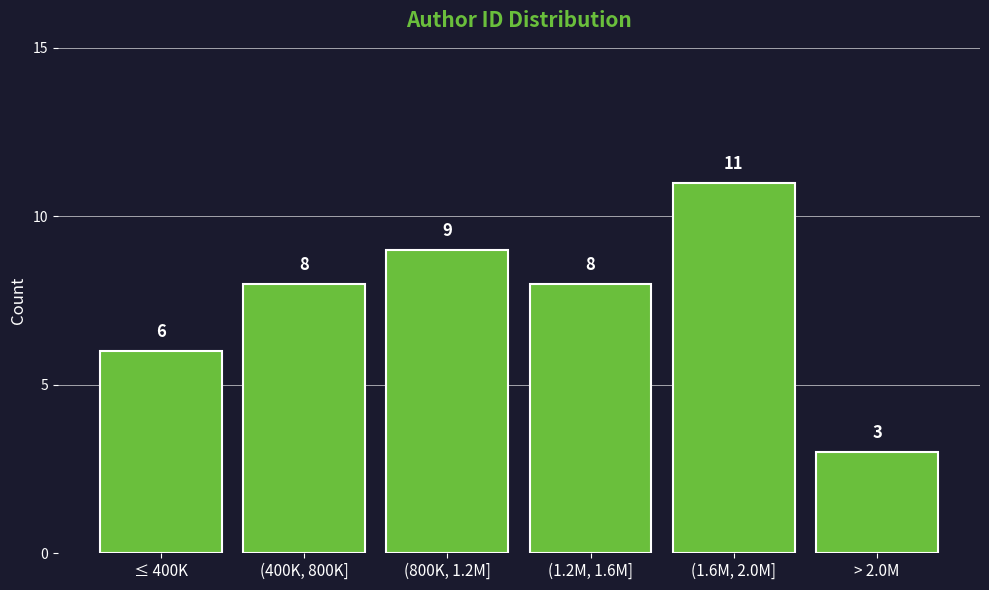

Reading left to right, extract all data points from this chart.

≤ 400K=6	(400K, 800K]=8	(800K, 1.2M]=9	(1.2M, 1.6M]=8	(1.6M, 2.0M]=11	> 2.0M=3